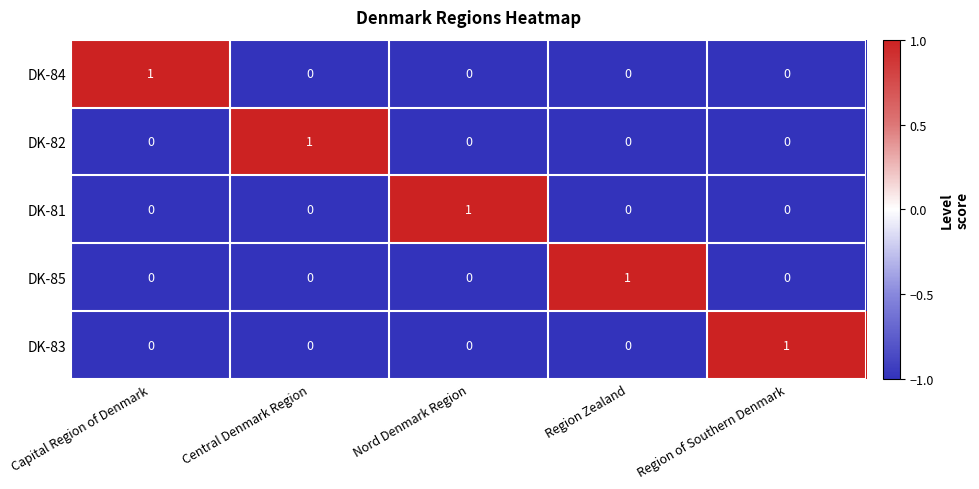

The value of DK-82 at Region Zealand is 0. True or false?

True